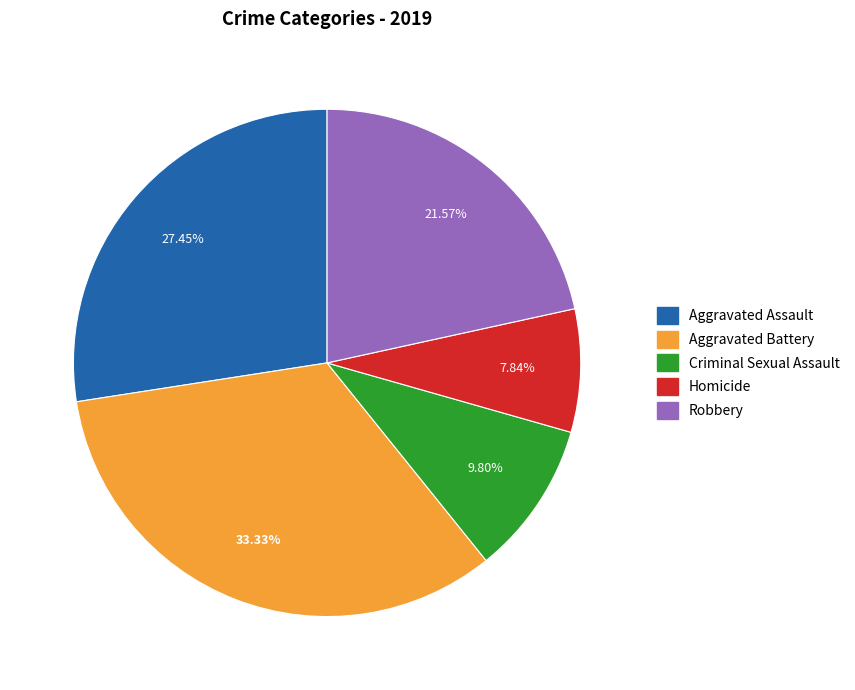

What percentage is the Criminal Sexual Assault slice, to the nearest percent?

10%